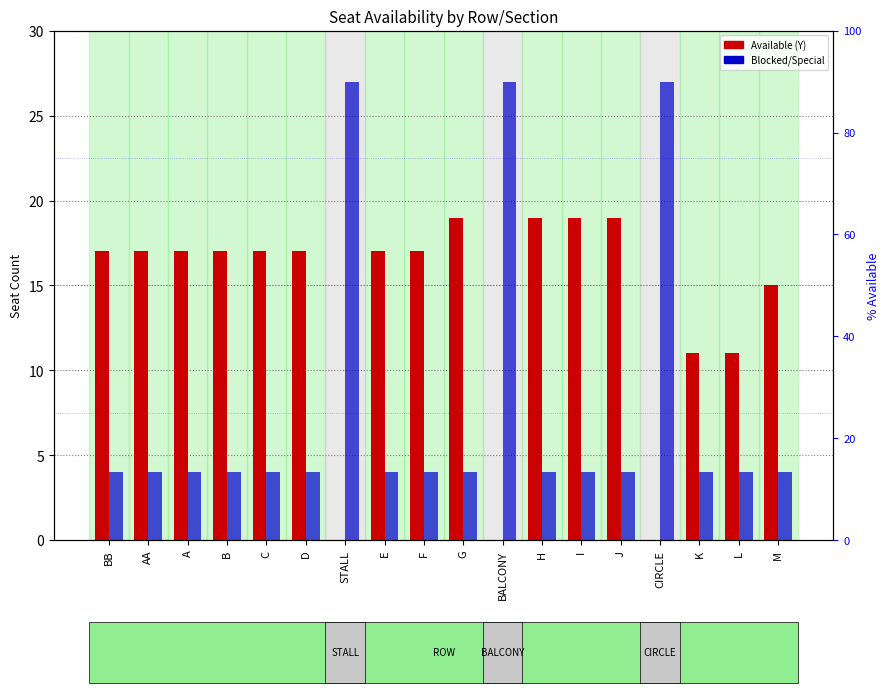

What position from the left is H?

12